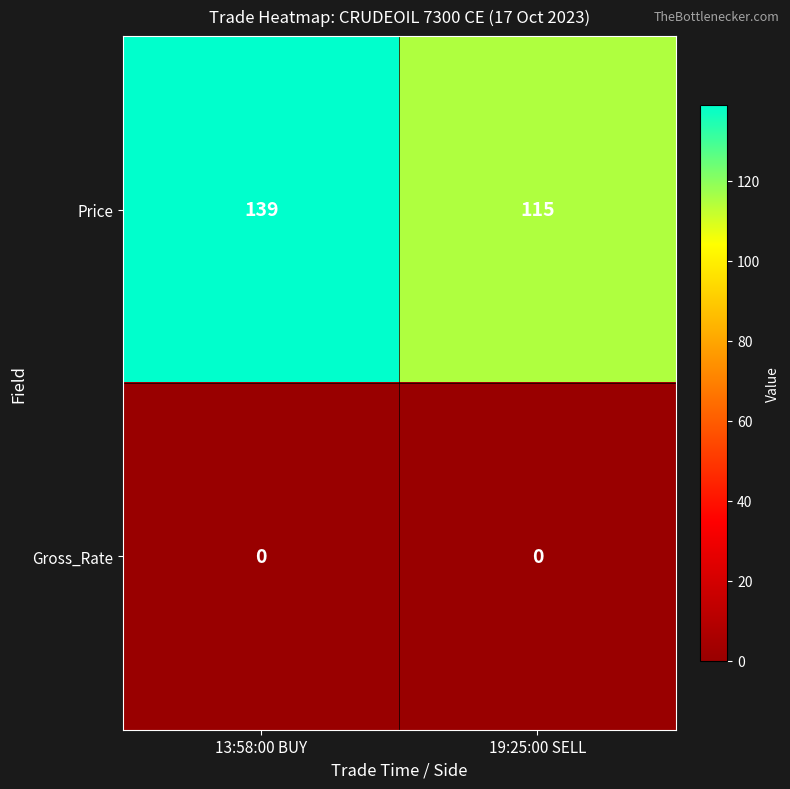

List the series in order of their peak value, lowest first.

Gross_Rate, Price